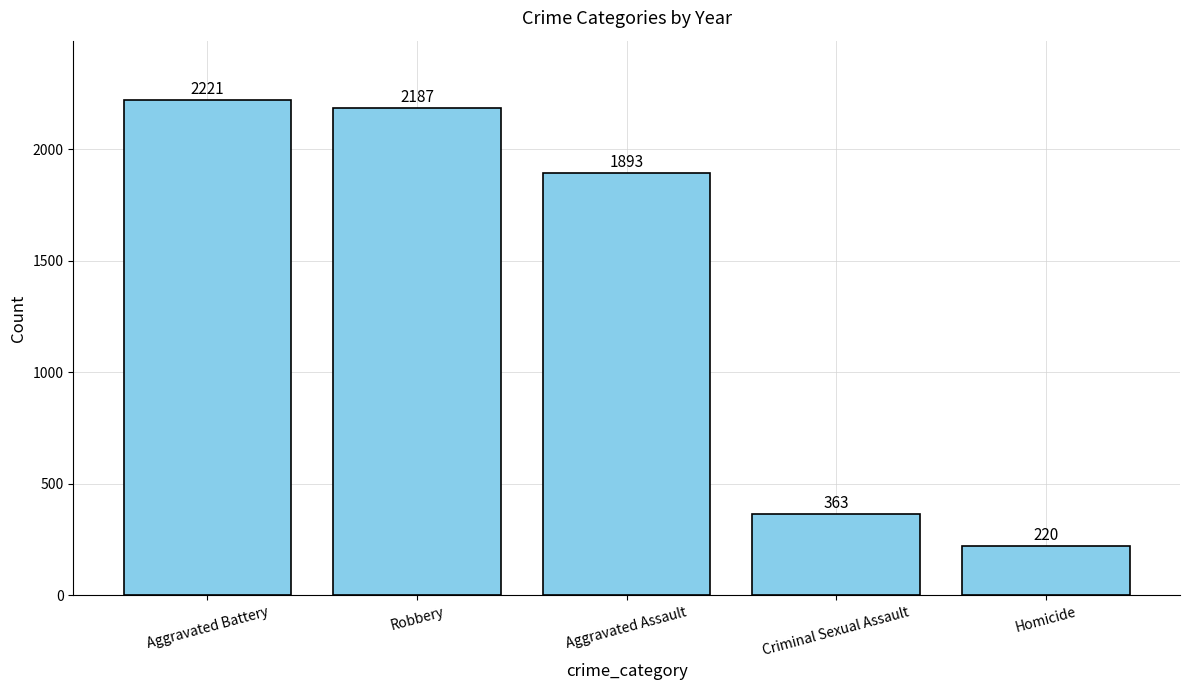

Which has a higher value, Homicide or Criminal Sexual Assault?

Criminal Sexual Assault